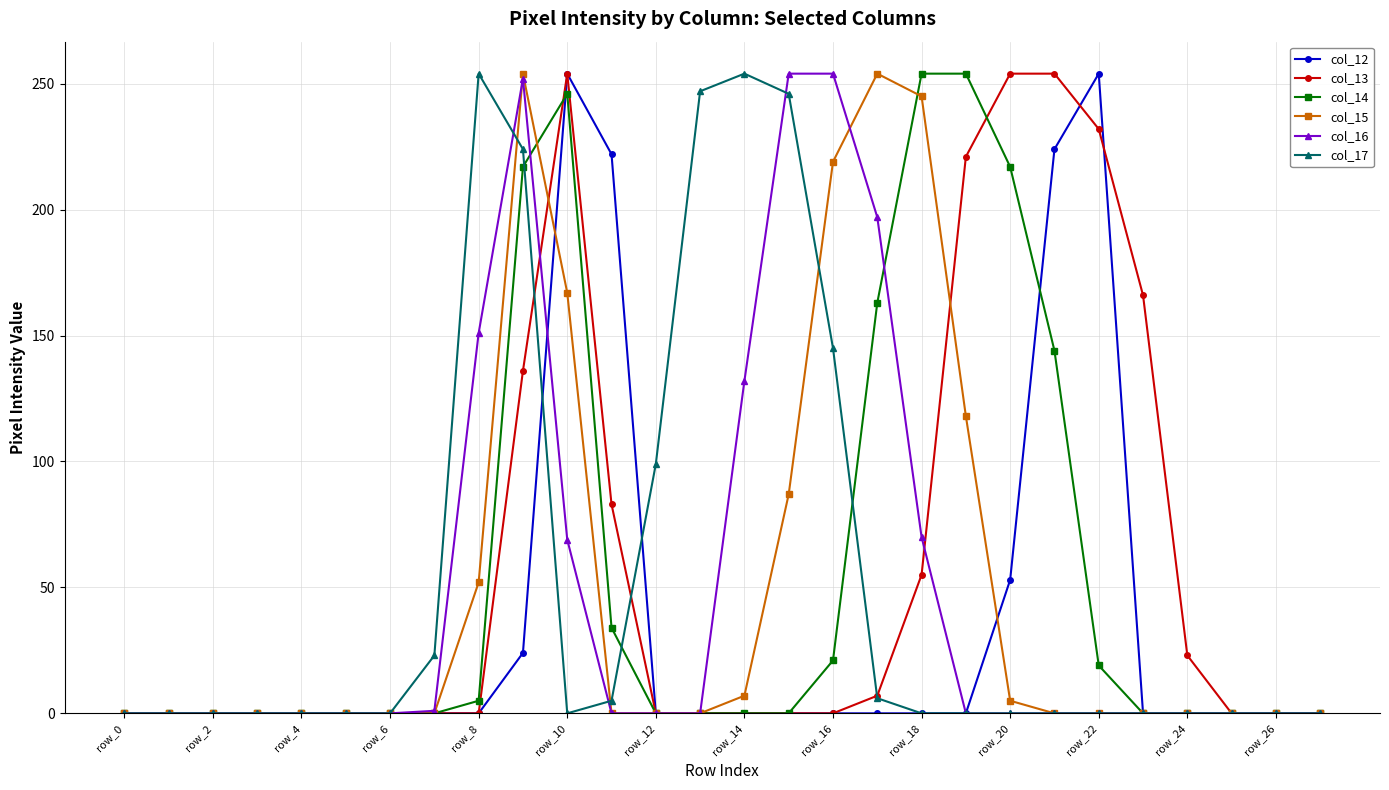

True or false: col_16 and col_15 cross at least once.

True